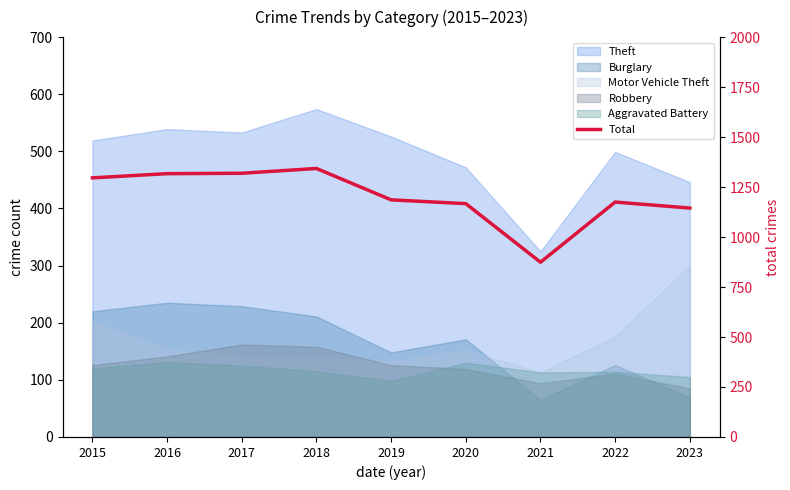

What is the smallest value displayed?

874